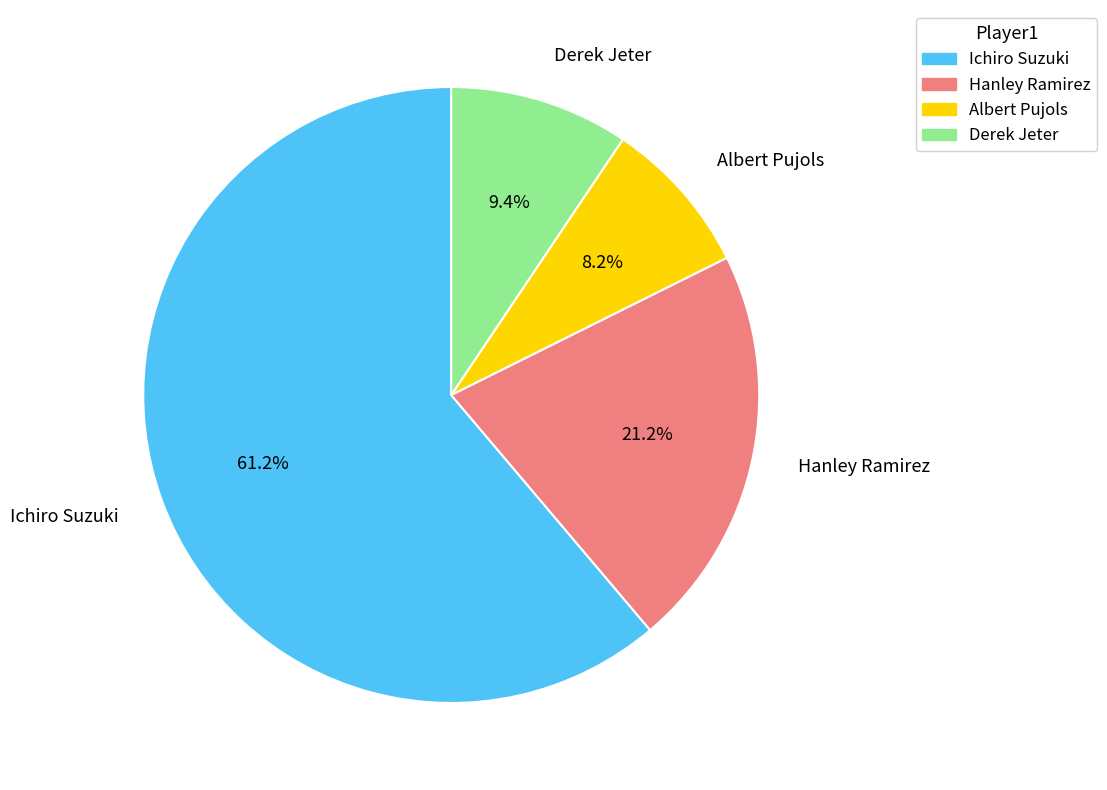

Which category has the smallest portion of the pie?

Albert Pujols